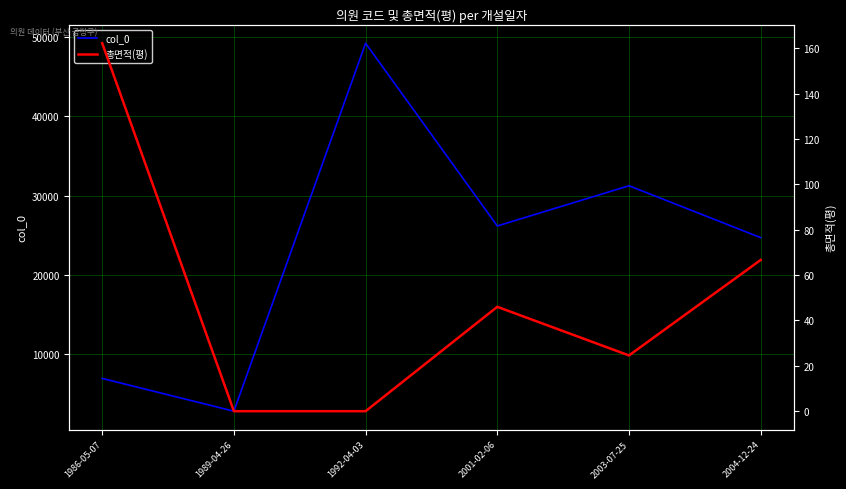

Reading right to left, what are all the values shown in this chart?

col_0: 24705.0	31236.0	26173.0	49182.0	2853.0	6978.0
총면적(평): 66.7	24.6	46.0	0.0	0.0	162.2